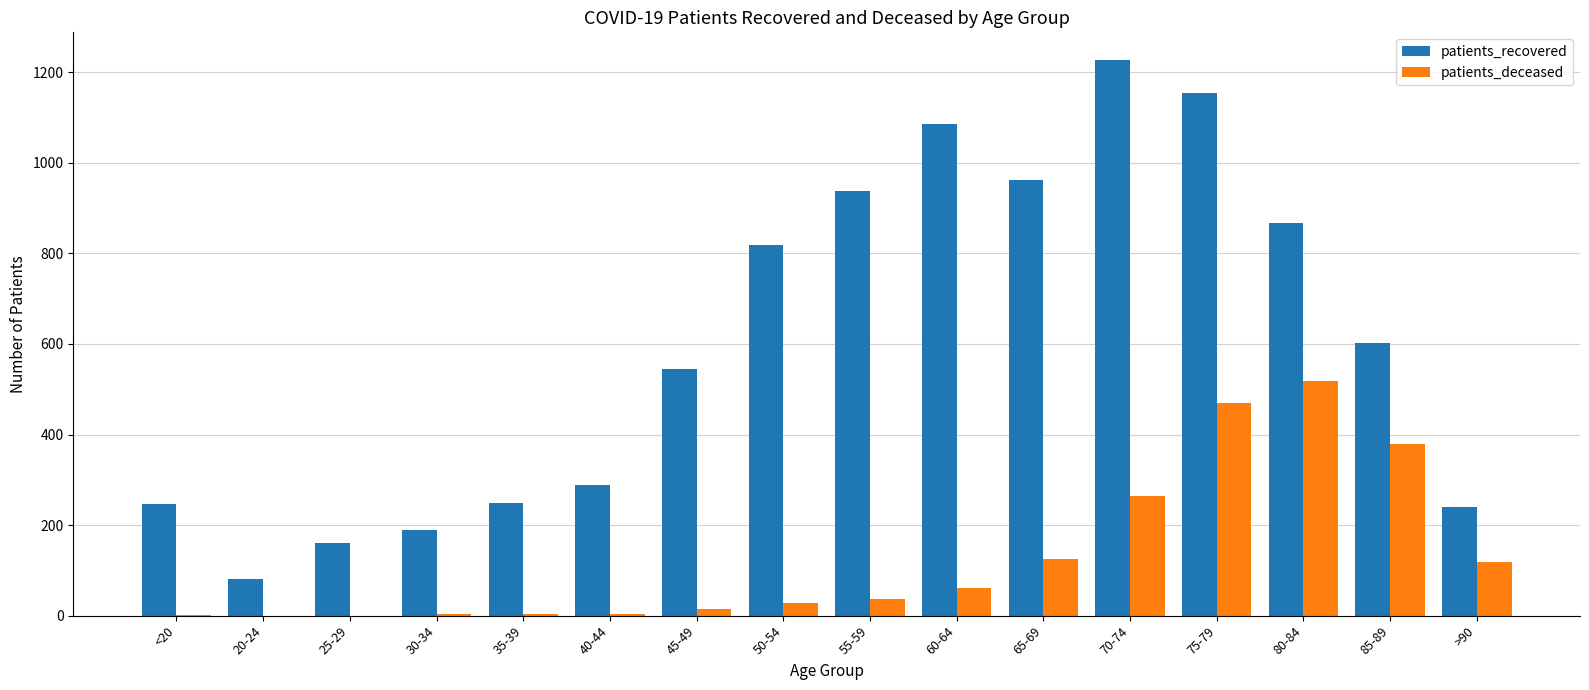

Which series has the largest range (max minus min)?

patients_recovered